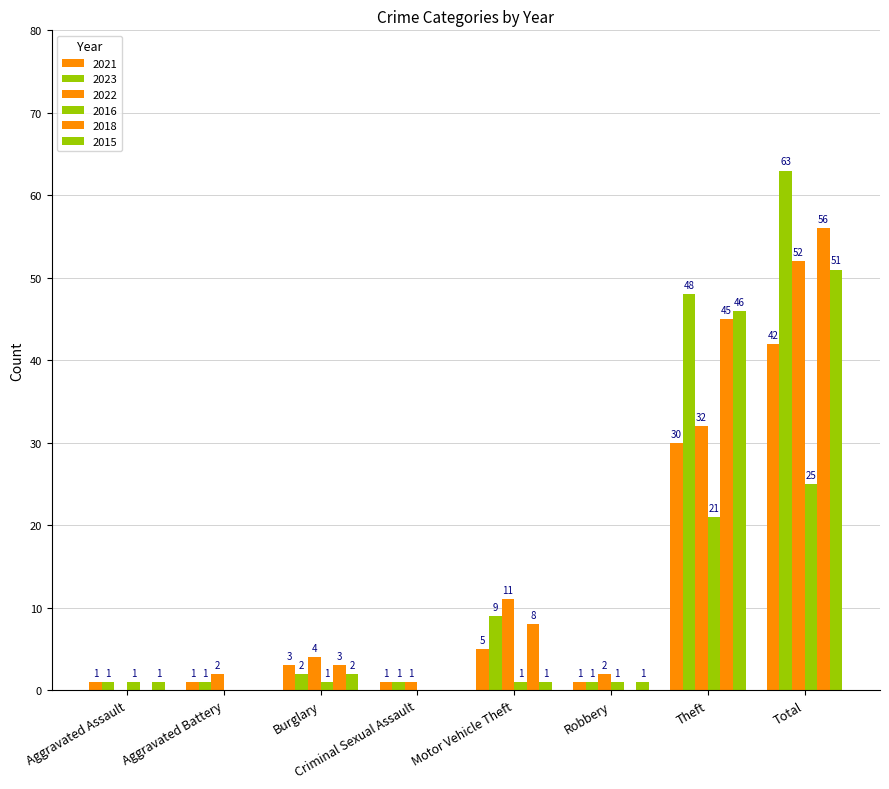

Does the chart contain stacked bars?

No